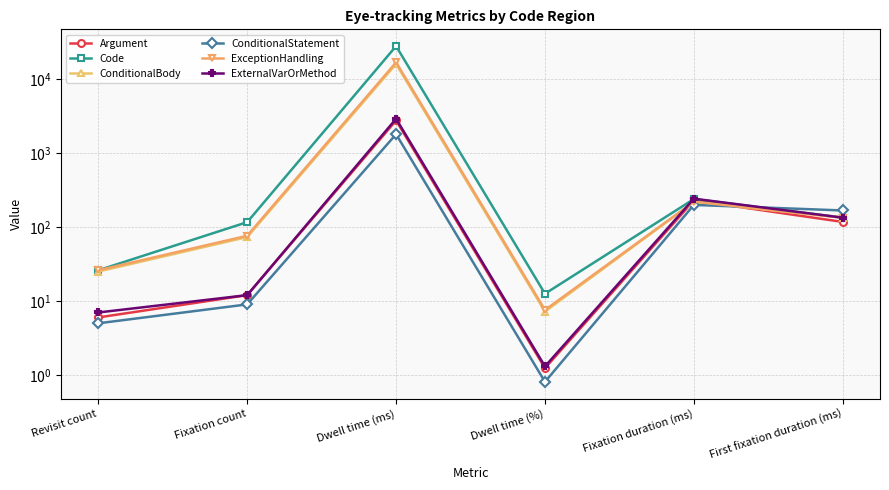

What is the value of the ExternalVarOrMethod point at the 1st from the left?

7.0